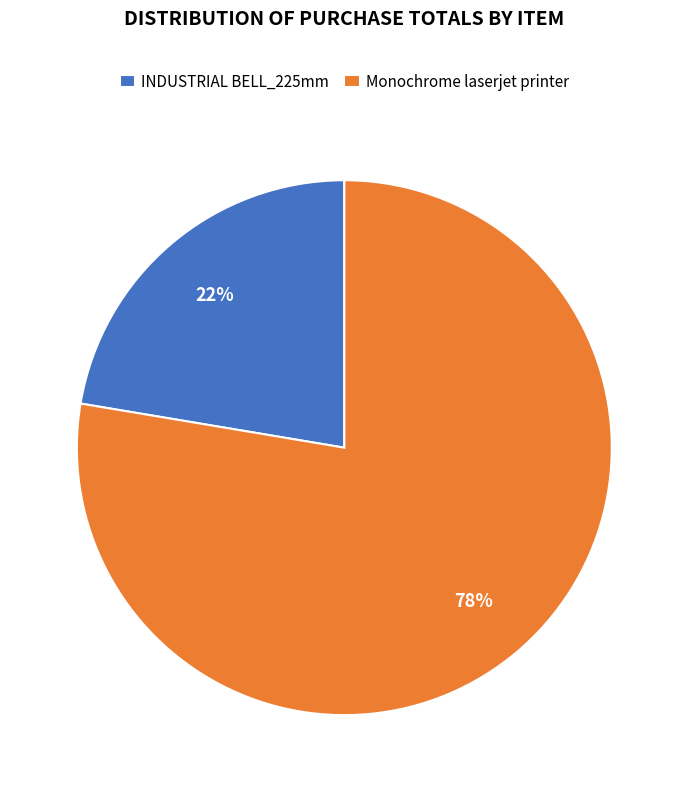

Rank the categories by value from highest to lowest.

Monochrome laserjet printer, INDUSTRIAL BELL_225mm